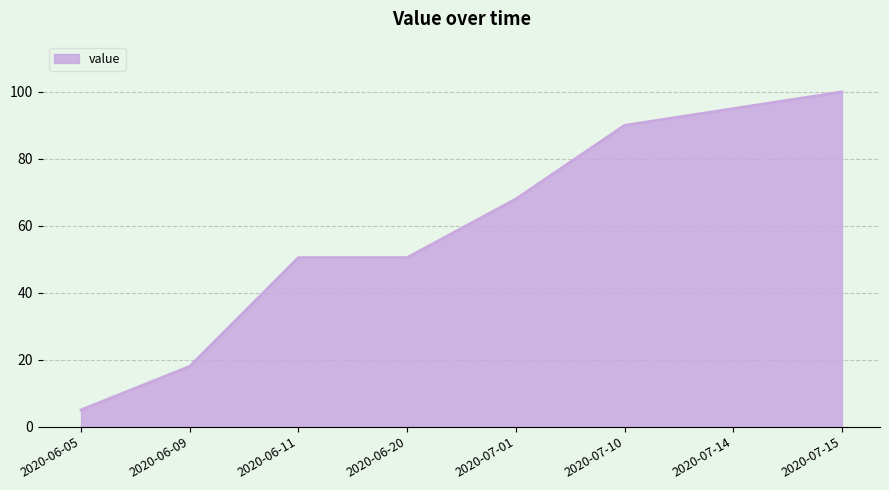

Approximately how many times larger is the value at 2020-07-01 compared to 2020-07-10?

0.8